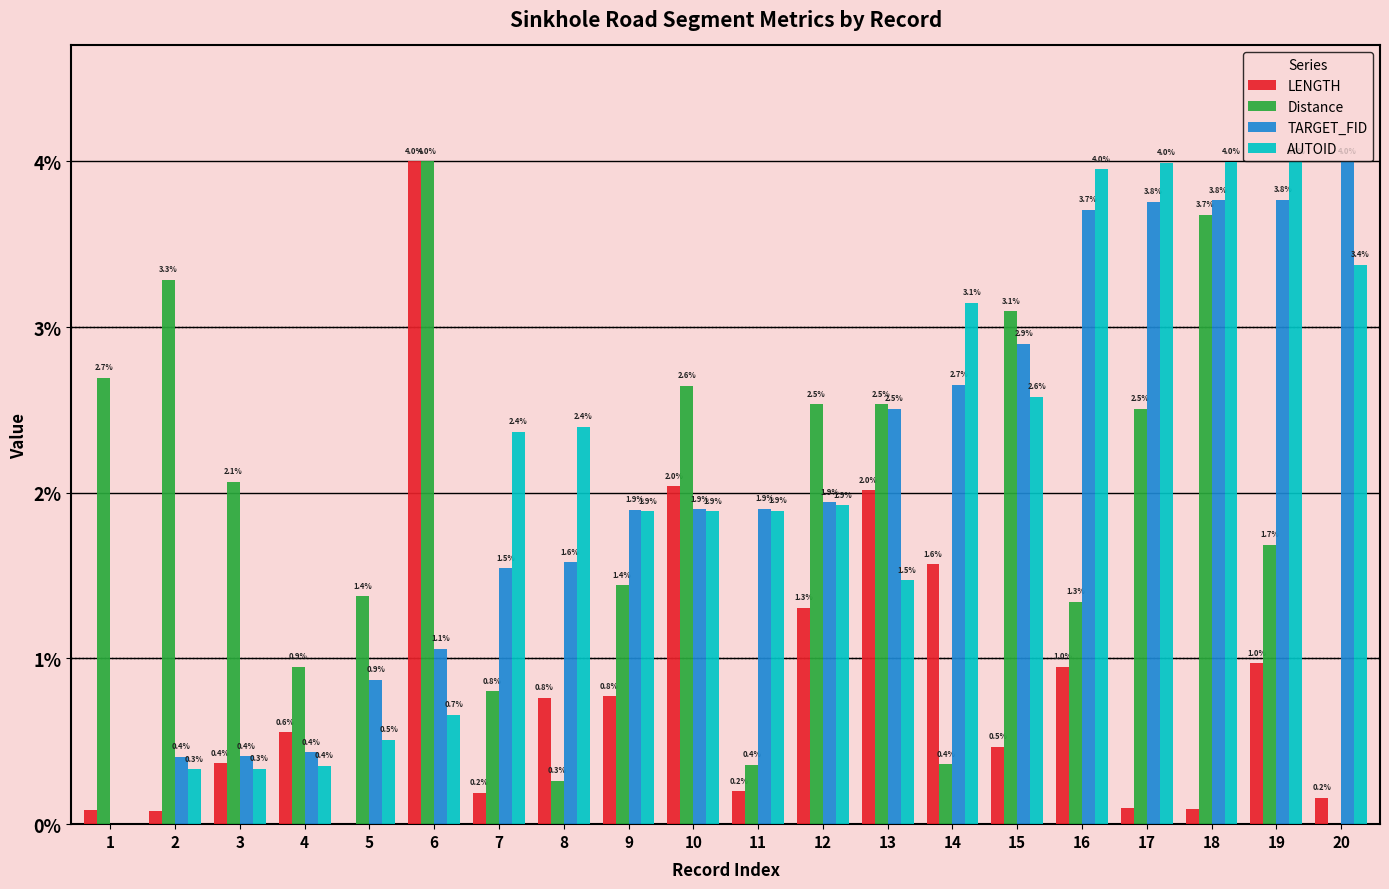

True or false: AUTOID has a value of 1.5 at 13.

True